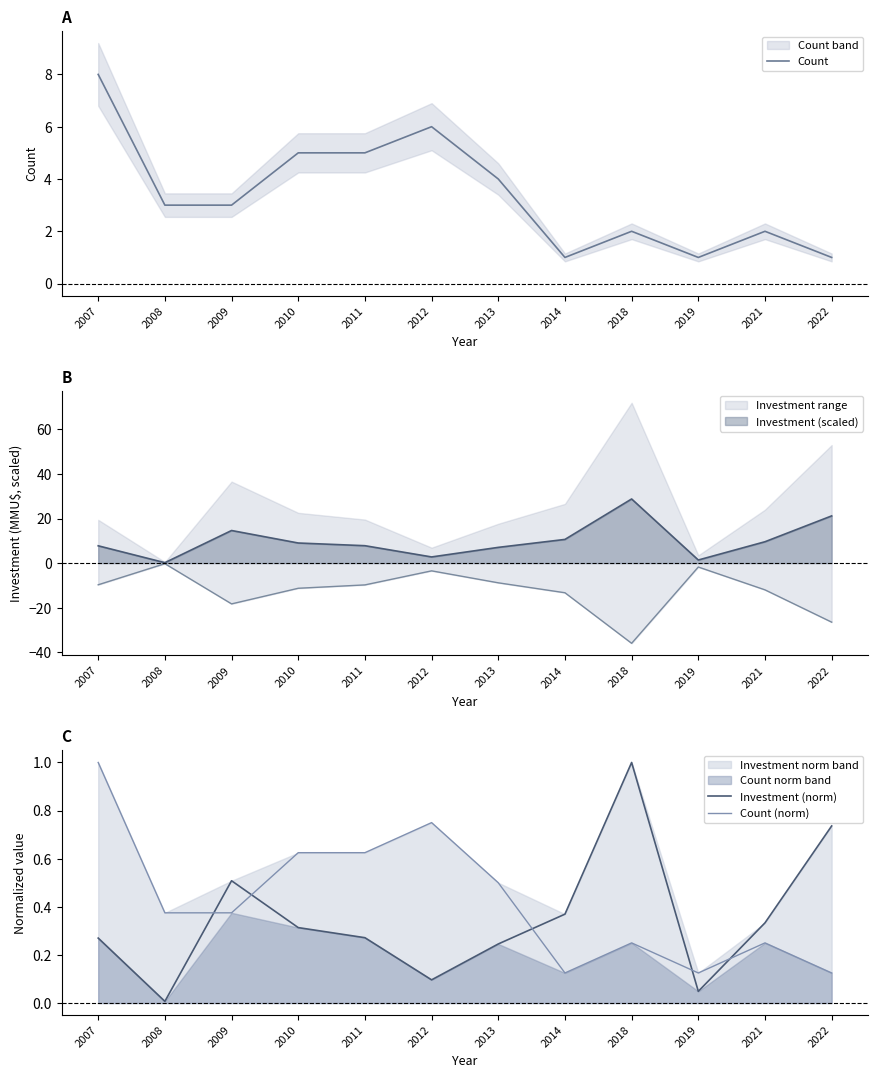

Does the chart have visible grid lines?

No